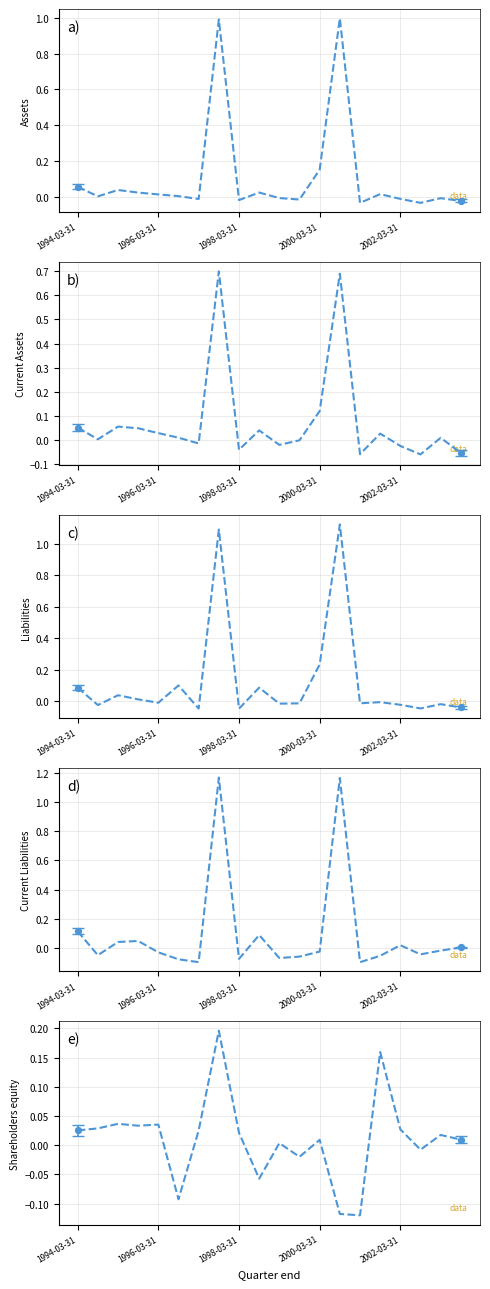

Which series contains the lowest Y value?

Shareholders equity